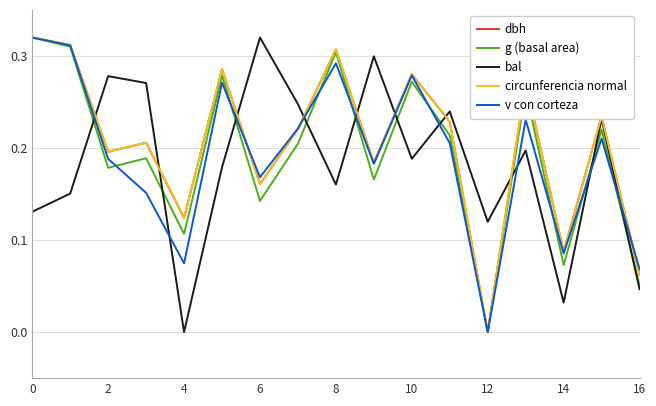

How many intersections are there between v con corteza and bal?

10